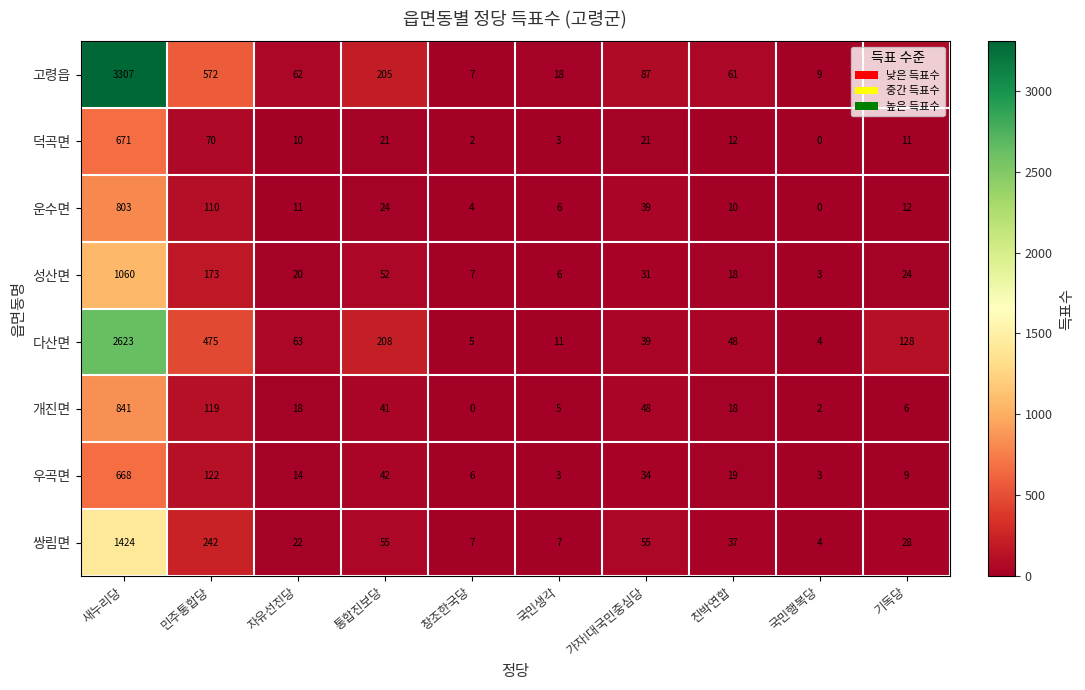

At which label is 덕곡면 closest to 335?

민주통합당